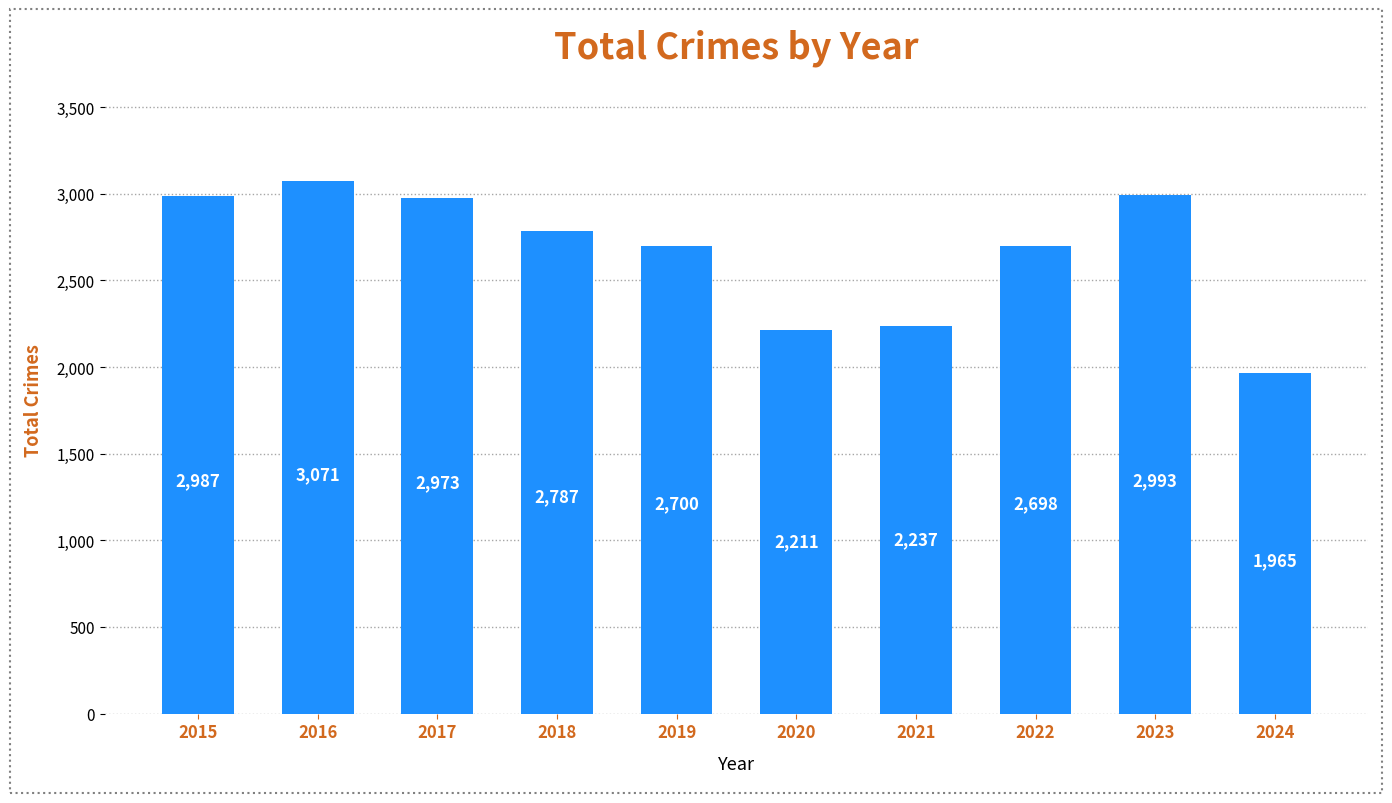

What is the value of the 2nd bar from the left?

3071